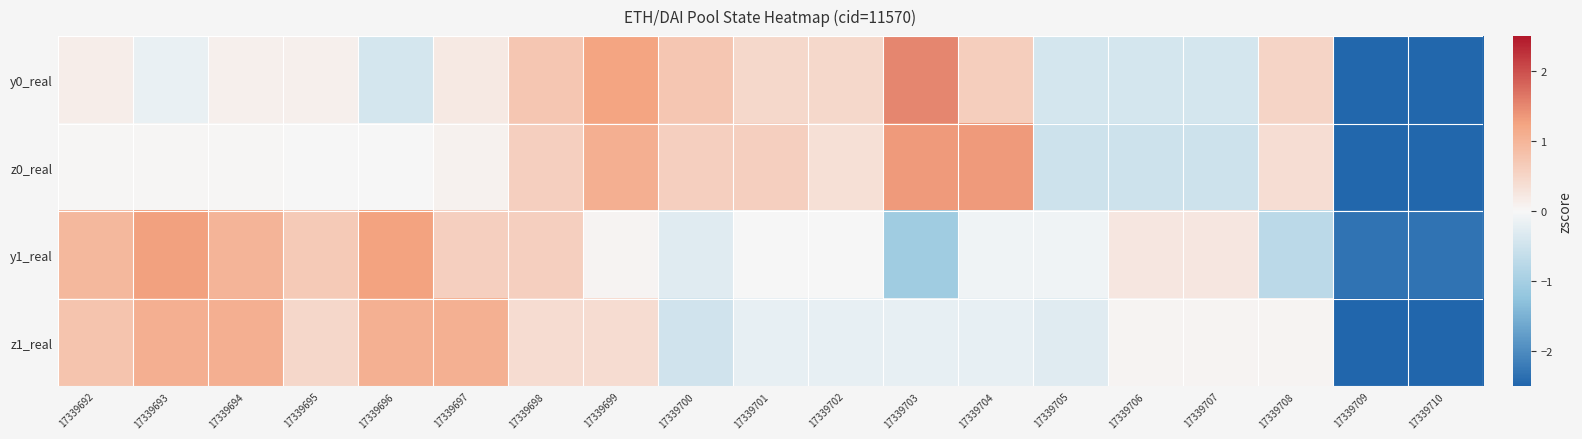

What is the difference between the highest and lowest values at 17339698?

0.3